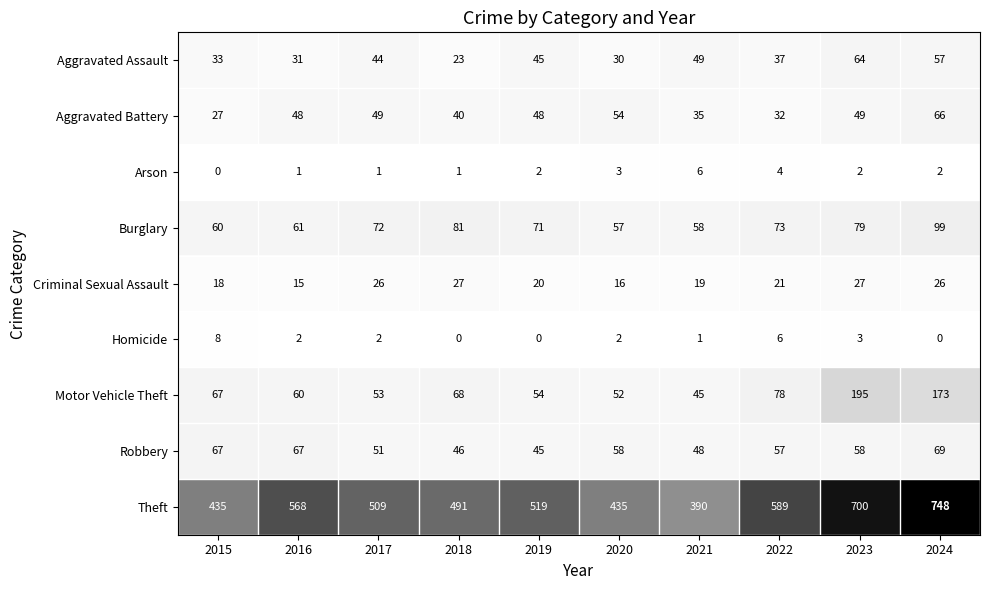

Which series has the largest range (max minus min)?

Theft